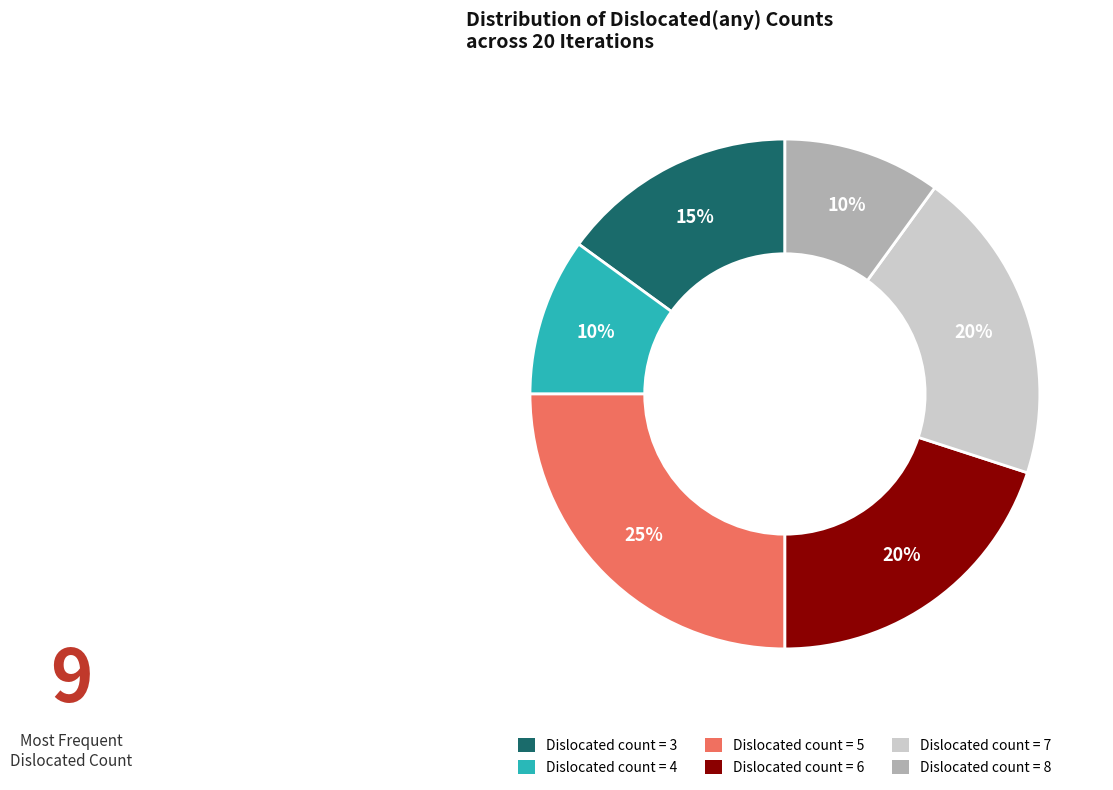

Does any single category account for the majority?

No